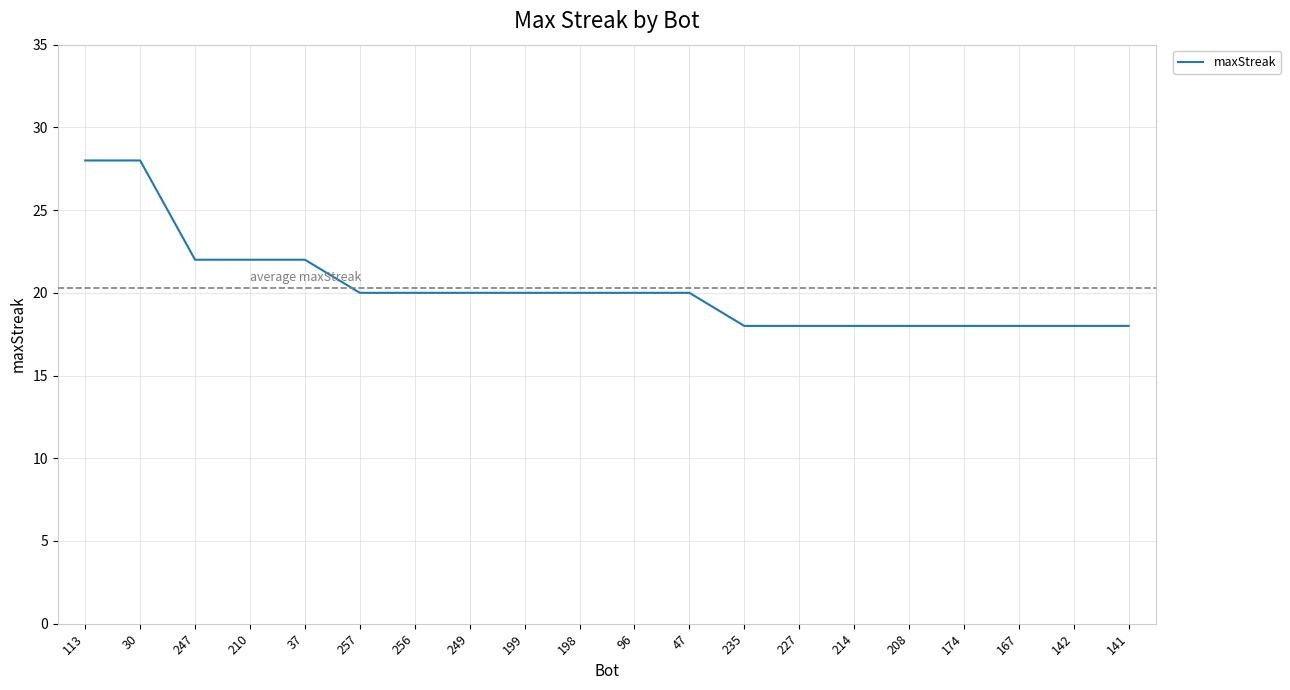

What position from the left is 37?

5